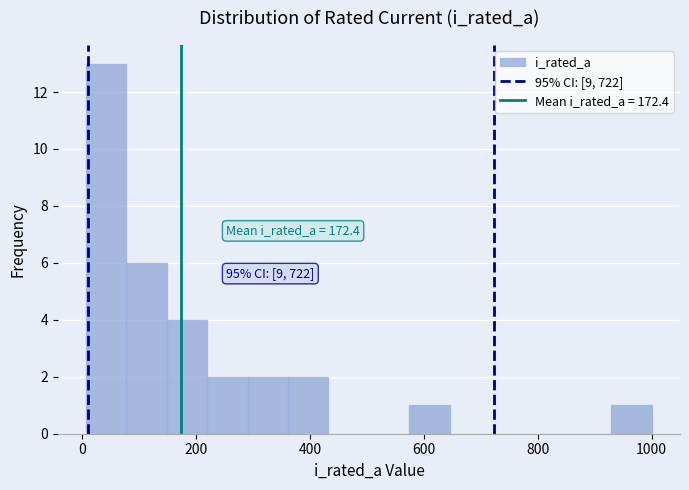

Read against the x-axis, roughly where is the centre of the tallest bar?

40